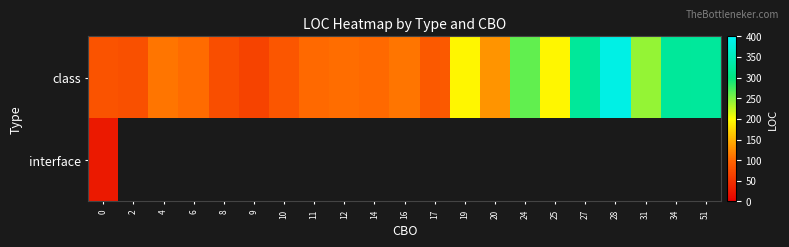

At which label is class closest to 227?

31